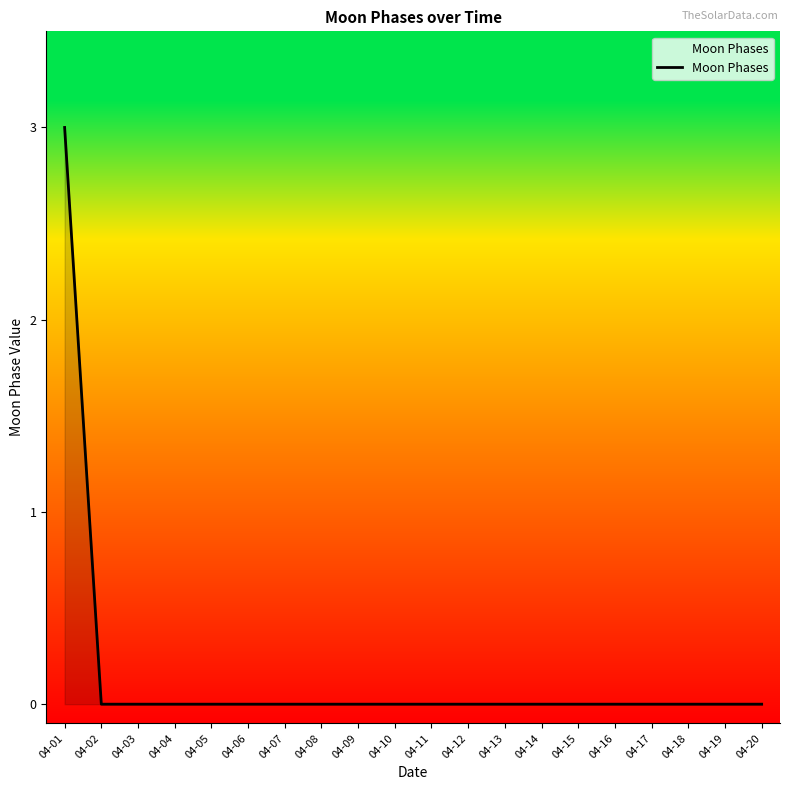

The chart shows a value of 0 at 04-19. True or false?

True